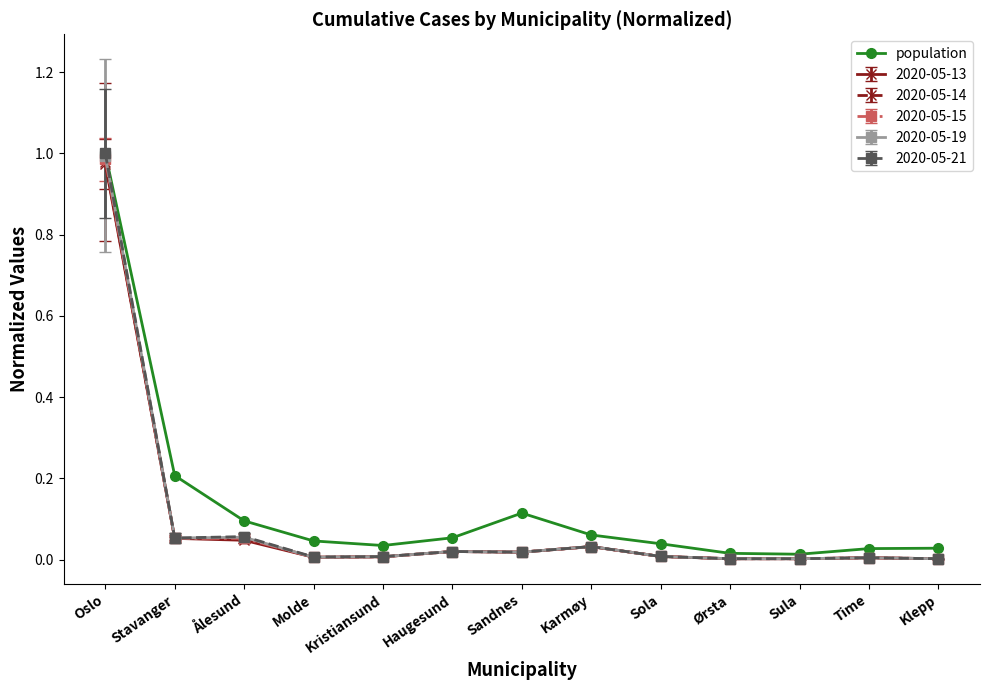

What is the label of the 1st point from the left?

Oslo